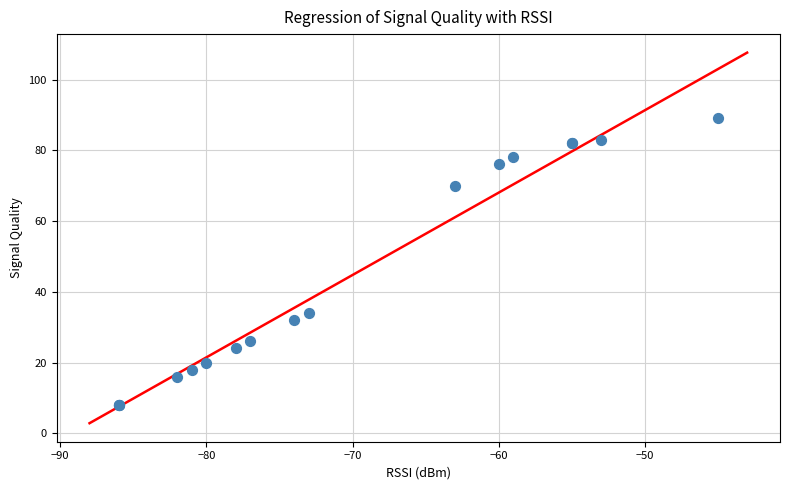

What Y value in the scatter plot is closest to 48?

34